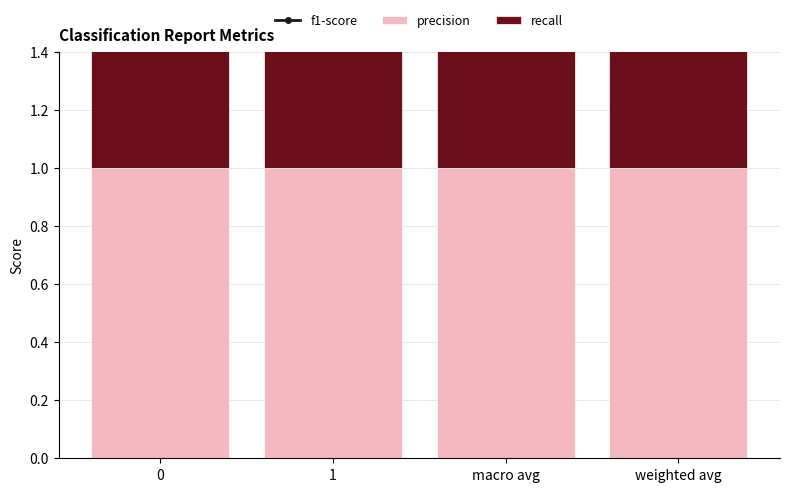

Between weighted avg and macro avg, which is larger?

weighted avg